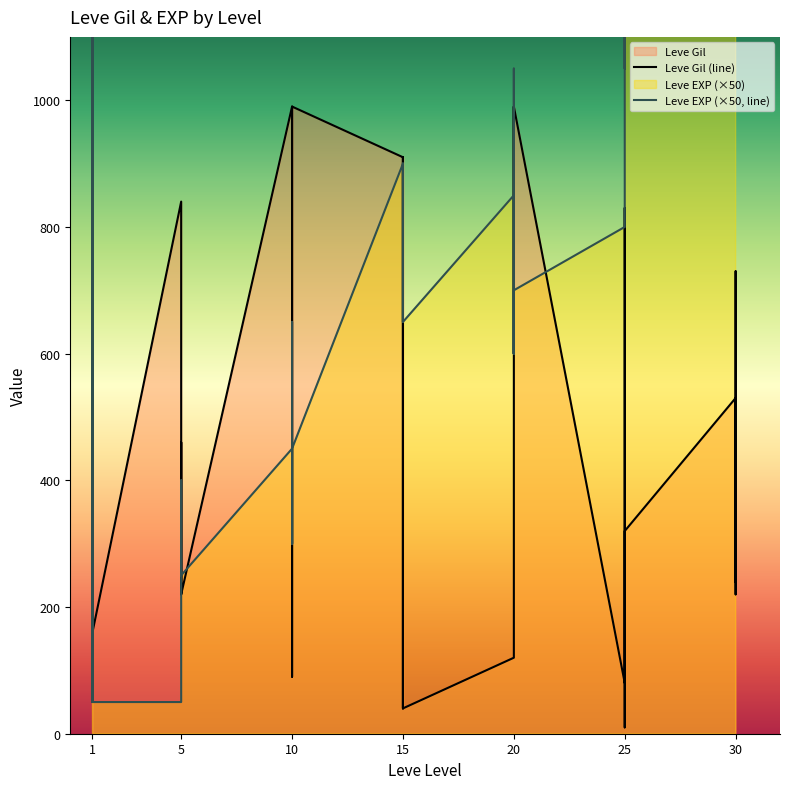

What is the difference between the Leve Gil values at 30 and 25?

450